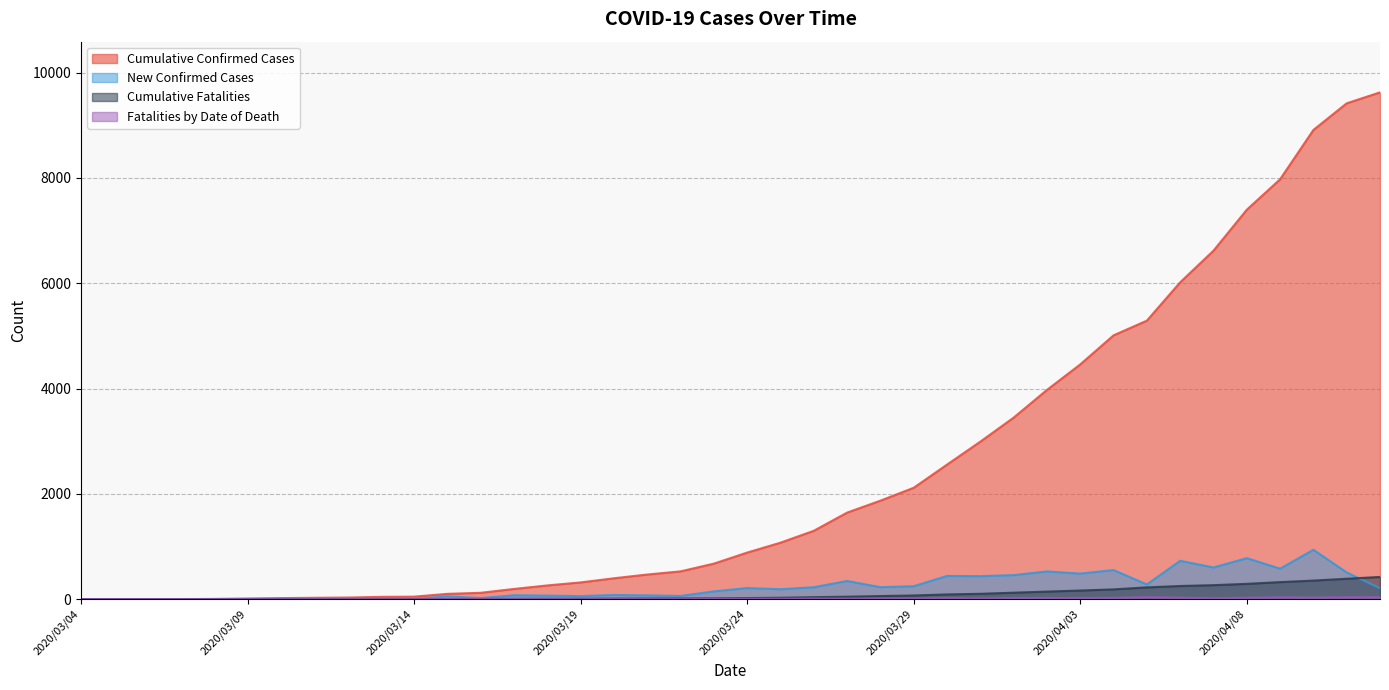

True or false: Fatalities by Date of Death and Cumulative Confirmed Cases intersect in this chart.

False